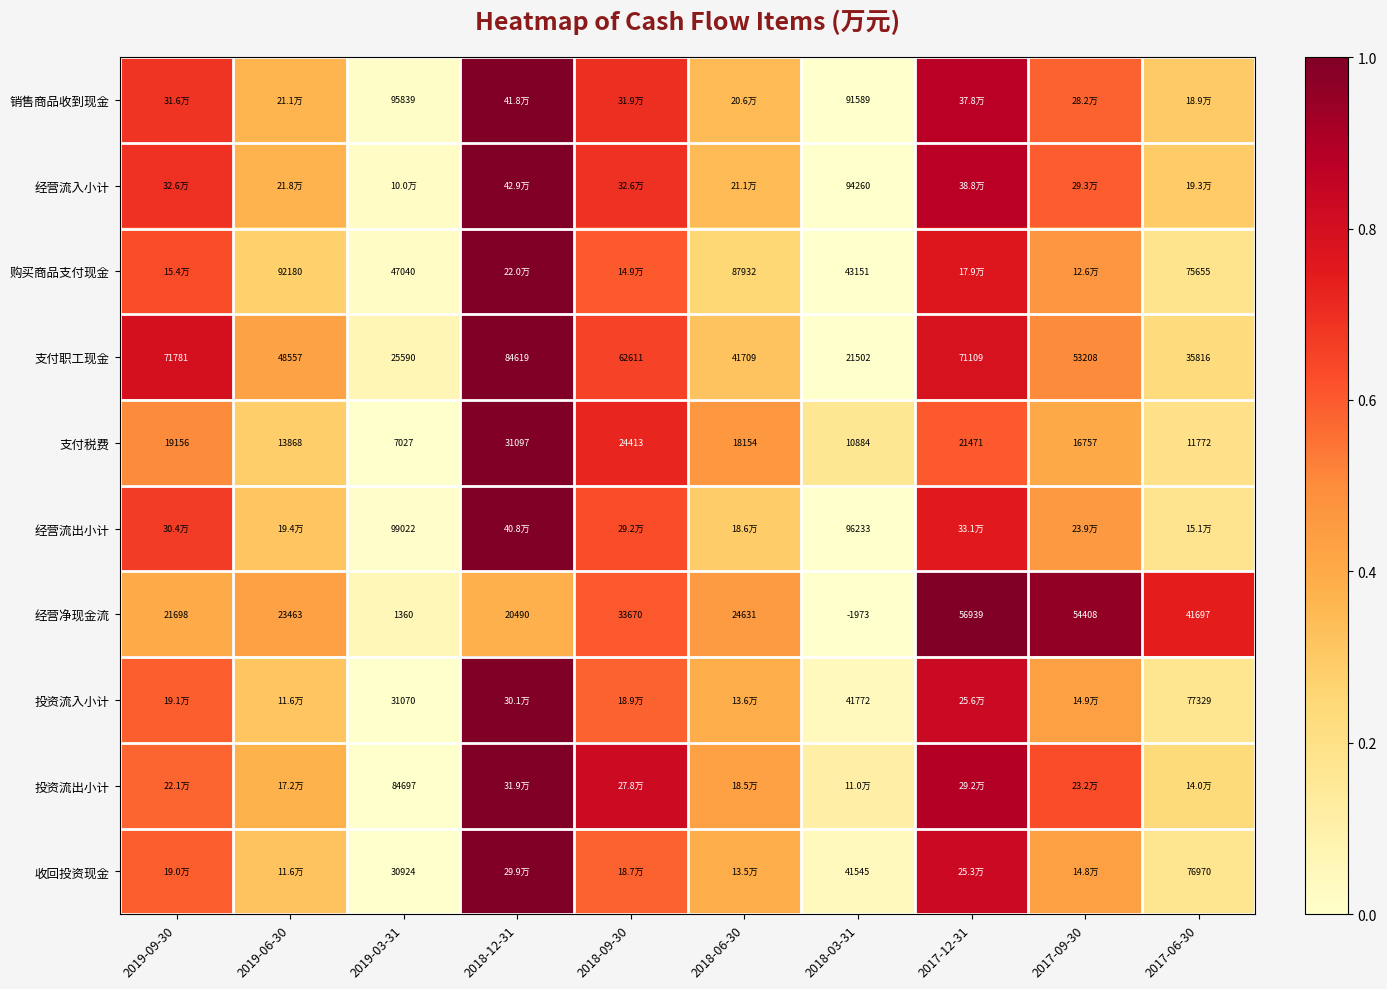

How many categories are shown in the chart?

10